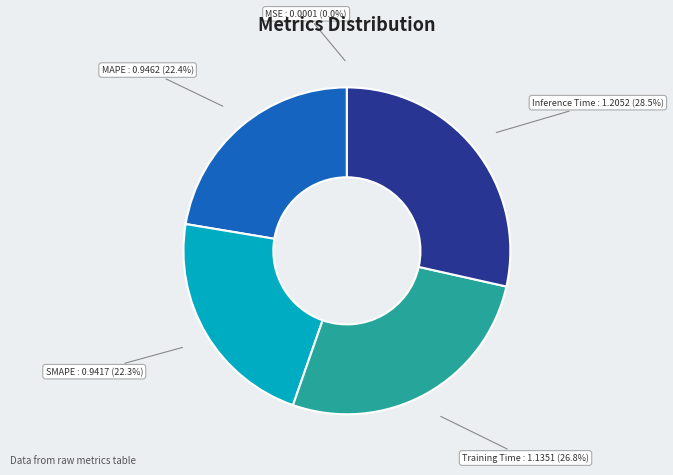

Which category has the biggest portion of the pie?

Inference Time